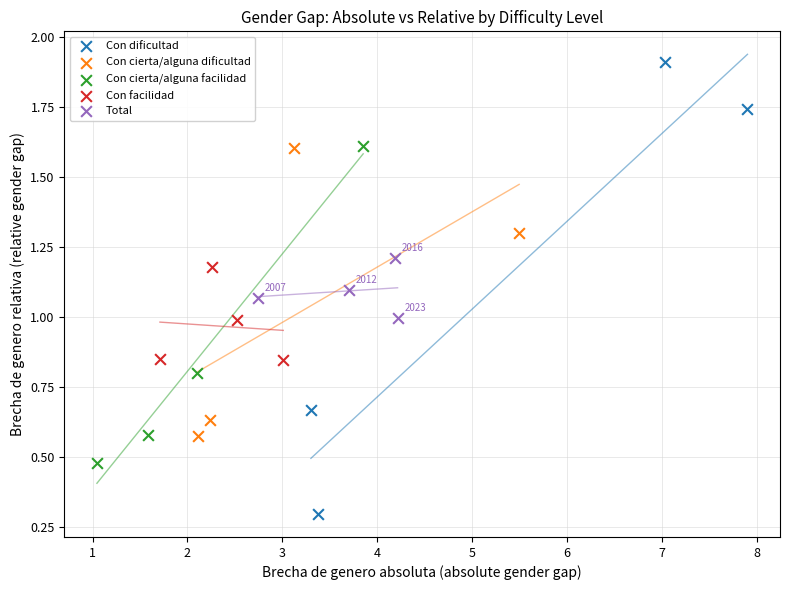

Which series contains the lowest Y value?

Con dificultad